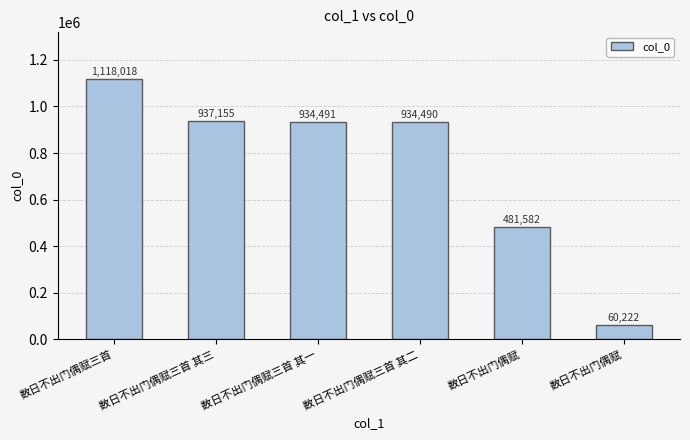

What is the sum of the values at 数日不出门偶赋 and 数日不出门偶赋?

541804